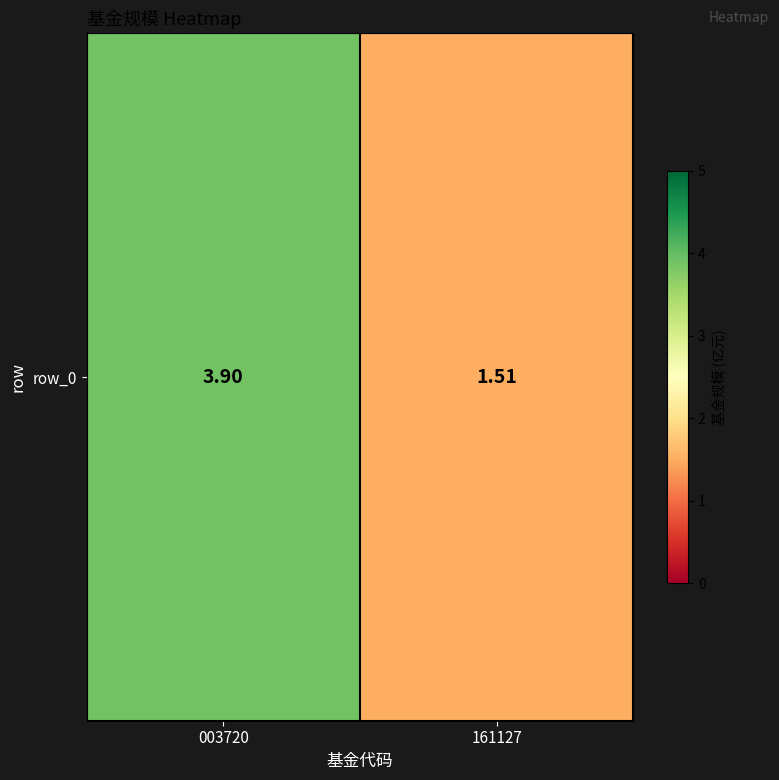

Reading left to right, extract all data points from this chart.

3.9	1.5